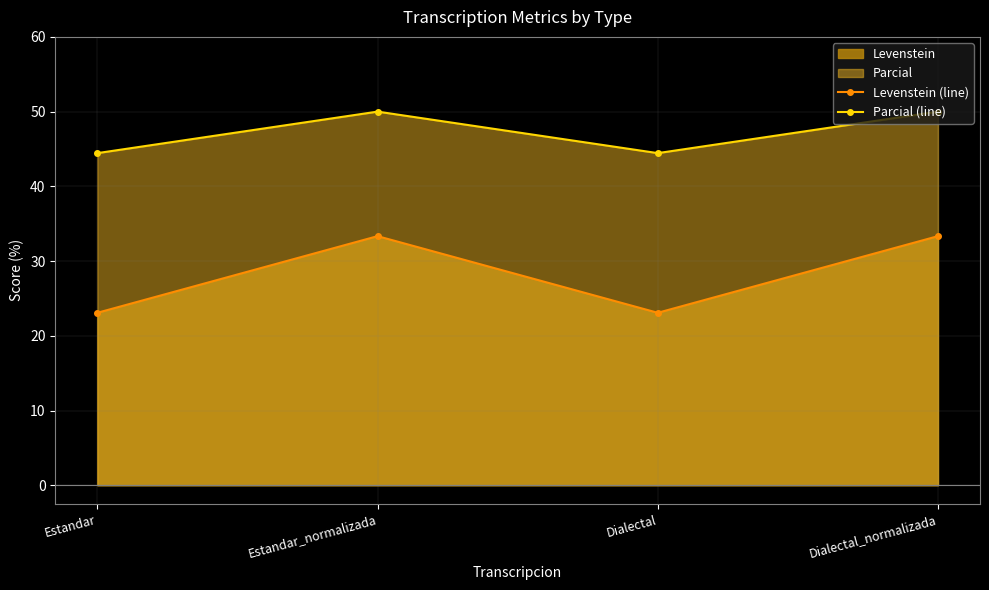

How many categories are shown in the chart?

4